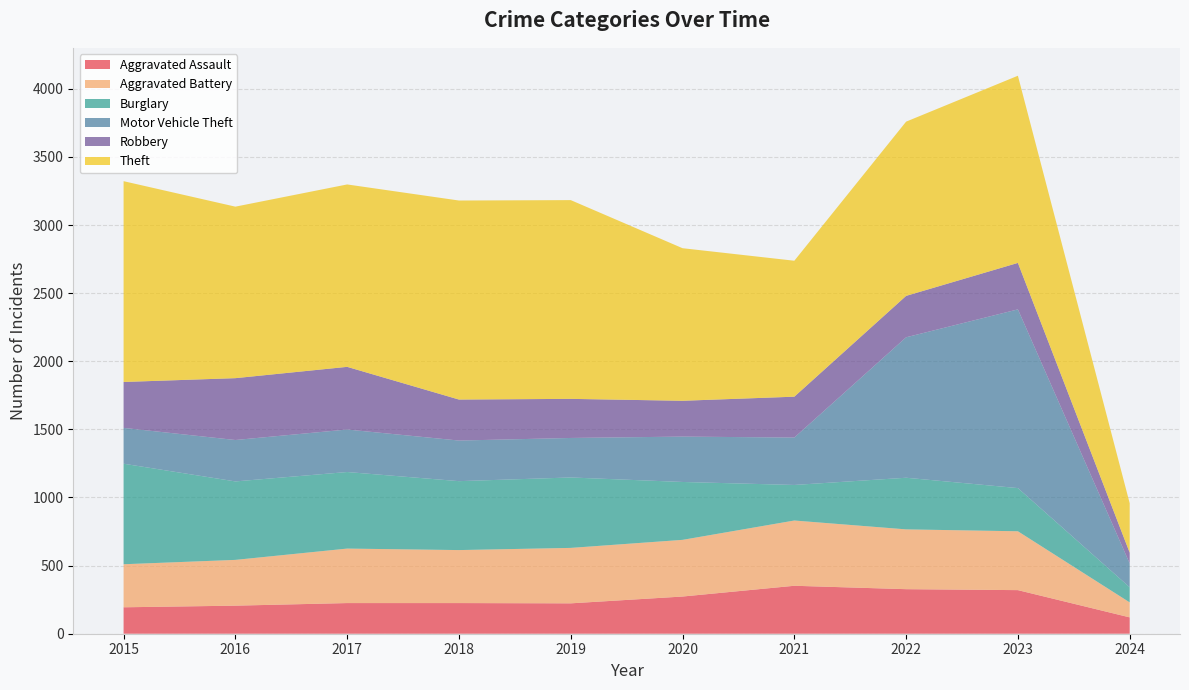

Reading right to left, transcribe all the data shown in this chart.

Aggravated Assault: 2024=120	2023=320	2022=327	2021=352	2020=273	2019=223	2018=225	2017=225	2016=206	2015=194
Aggravated Battery: 2024=110	2023=432	2022=439	2021=479	2020=416	2019=407	2018=389	2017=400	2016=336	2015=316
Burglary: 2024=111	2023=317	2022=379	2021=261	2020=425	2019=517	2018=506	2017=562	2016=576	2015=738
Motor Vehicle Theft: 2024=175	2023=1312	2022=1031	2021=348	2020=333	2019=290	2018=298	2017=312	2016=304	2015=263
Robbery: 2024=79	2023=341	2022=304	2021=300	2020=263	2019=287	2018=301	2017=460	2016=454	2015=337
Theft: 2024=363	2023=1374	2022=1279	2021=998	2020=1120	2019=1459	2018=1461	2017=1339	2016=1259	2015=1474